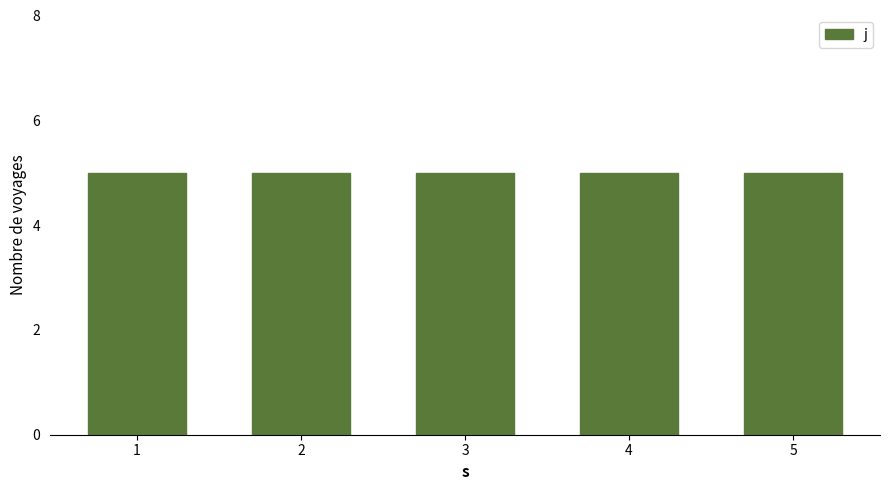

At how many categories does at least one series exceed 1?

5